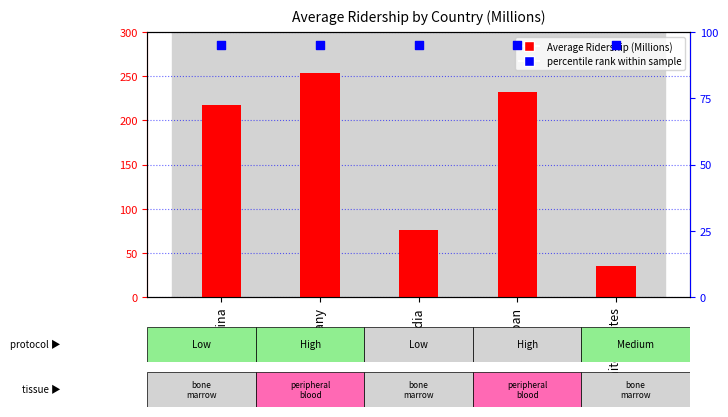

What are all the series names shown in the legend?

Average Ridership (Millions), percentile rank